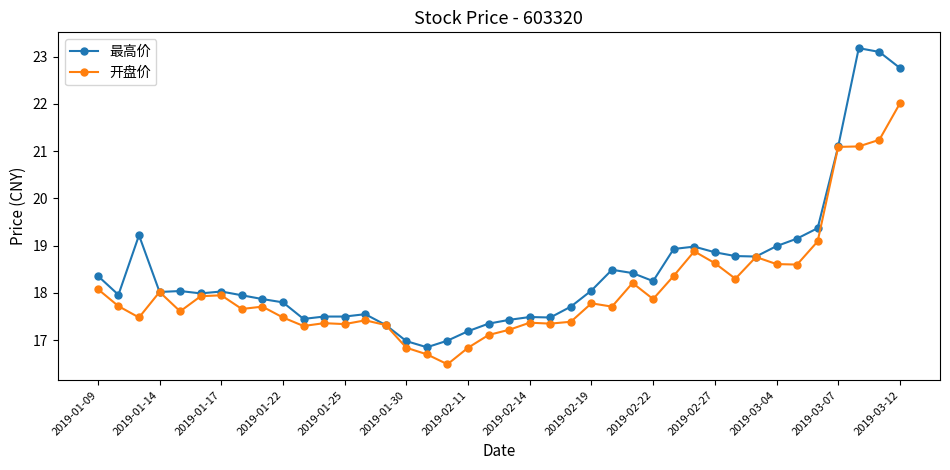

Which series has the widest spread of values?

最高价